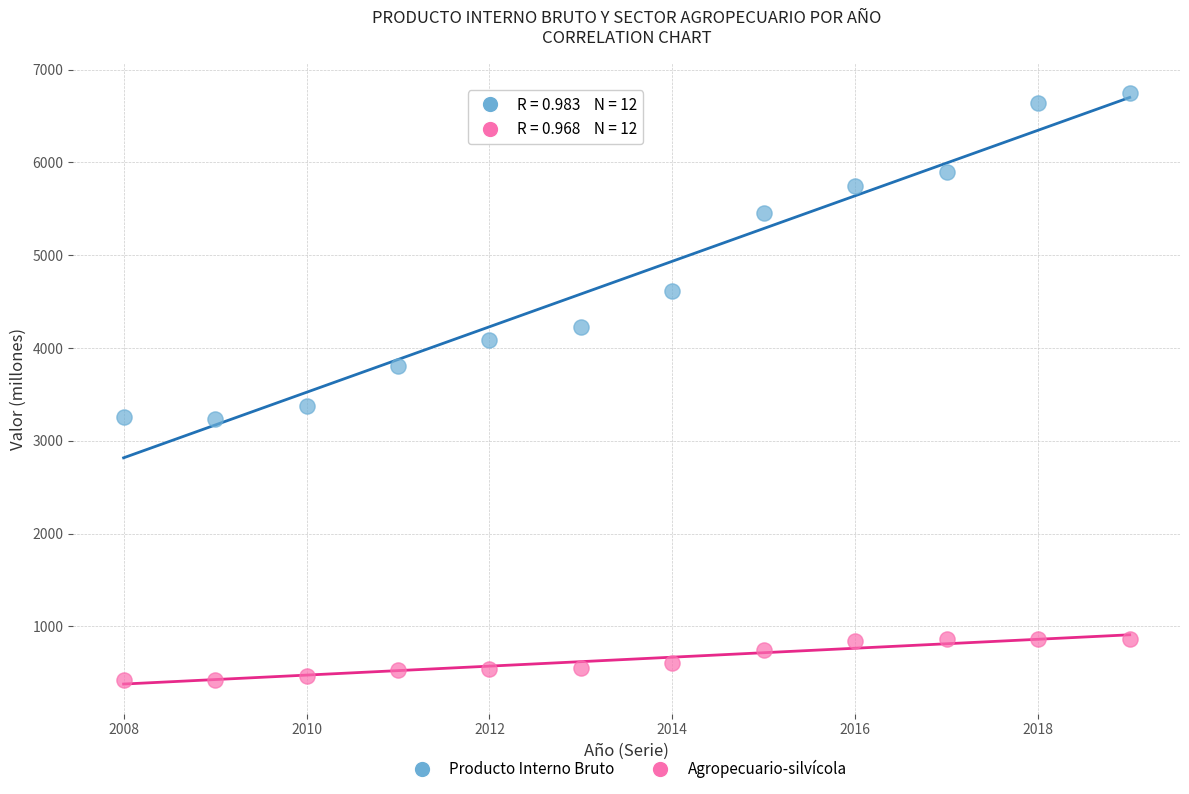

What is the X range (max minus min) for the scatter plot?

11